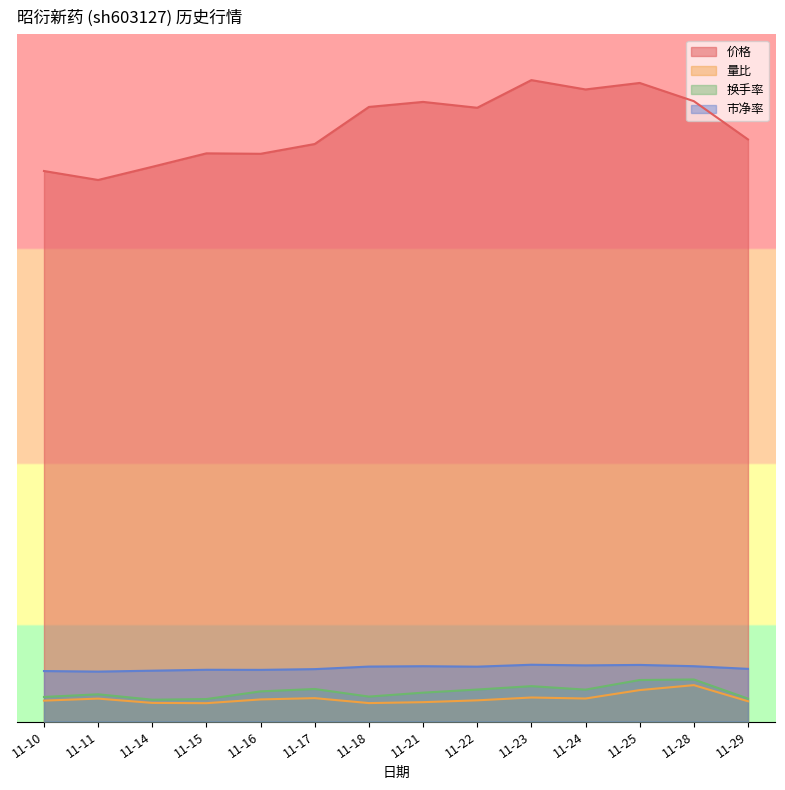

How many lines are shown in the chart?

4